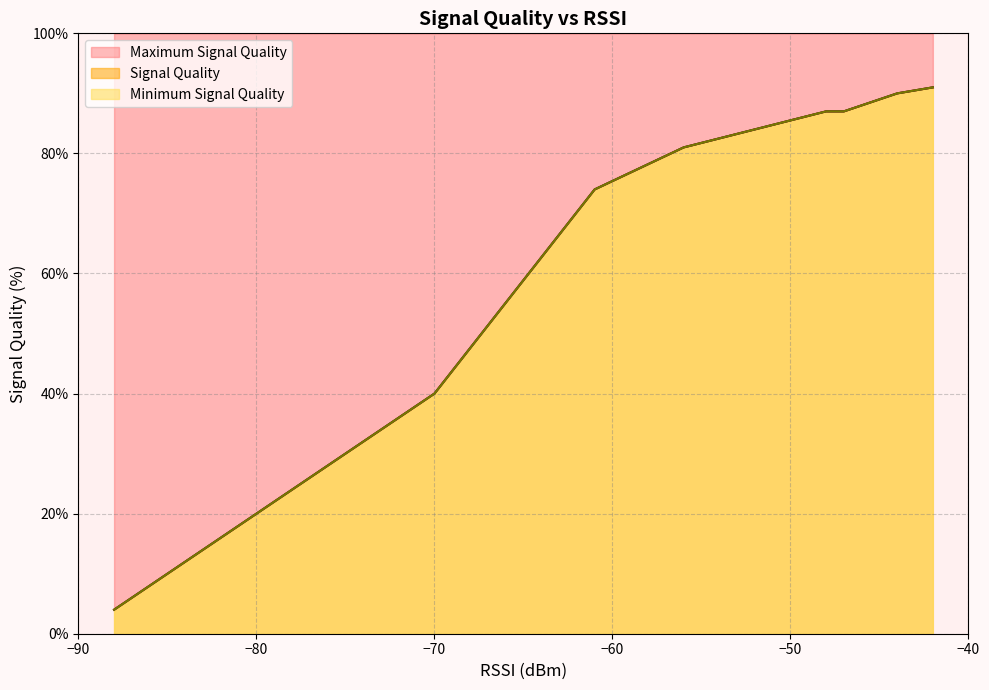

What is the sum of all Minimum Signal Quality values?

949